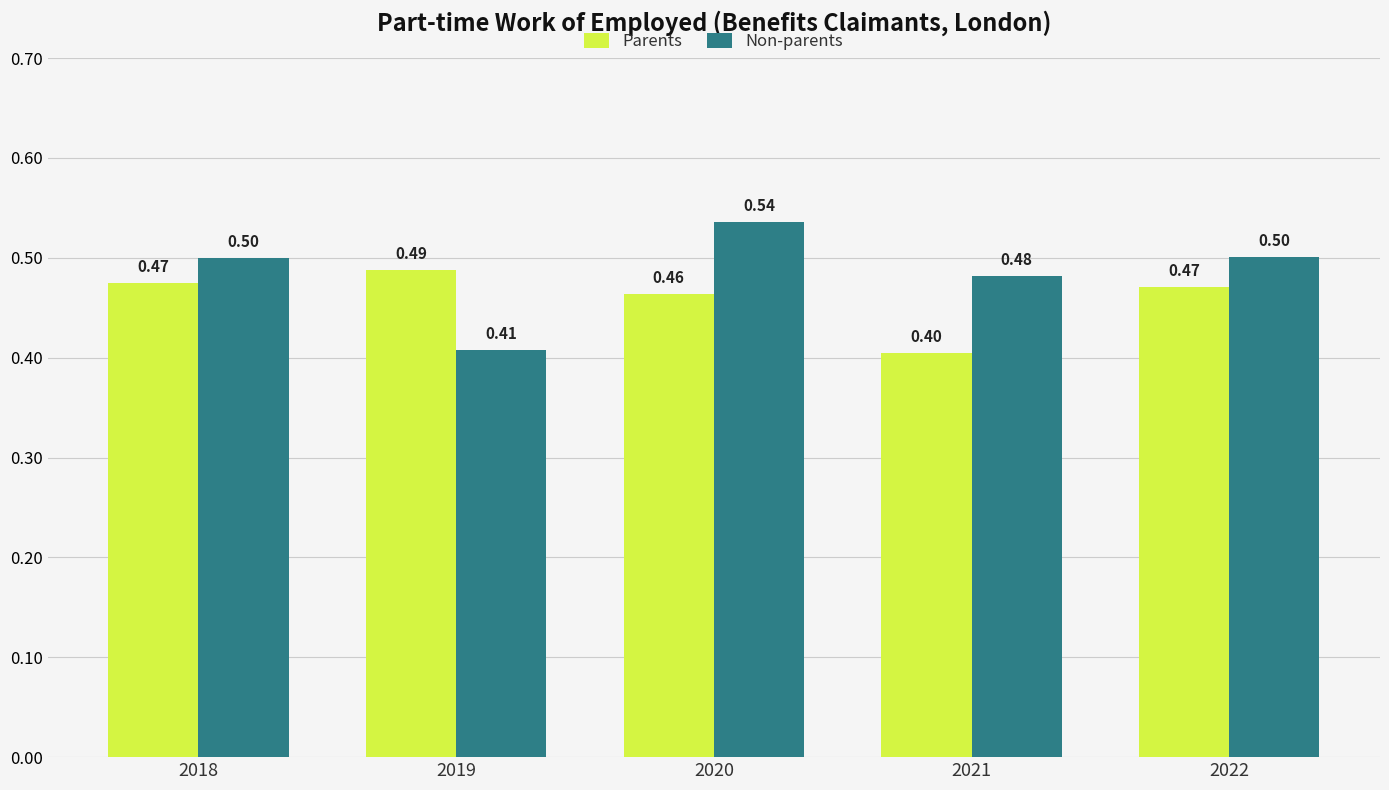

What are all the series names shown in the legend?

Parents, Non-parents